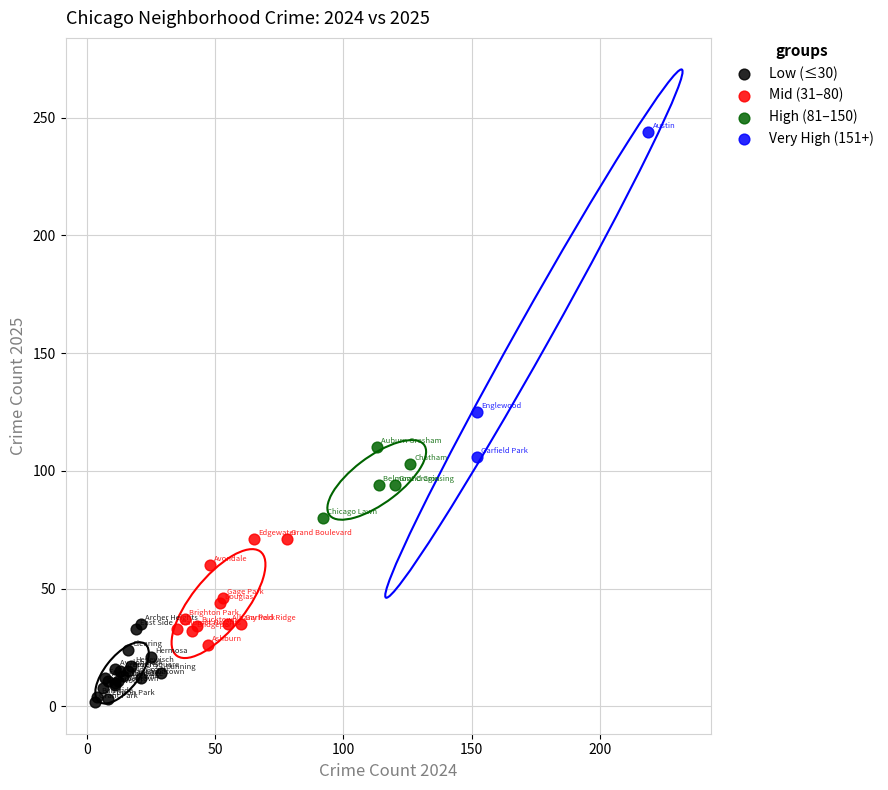

Which series contains the lowest Y value?

Low (≤30)